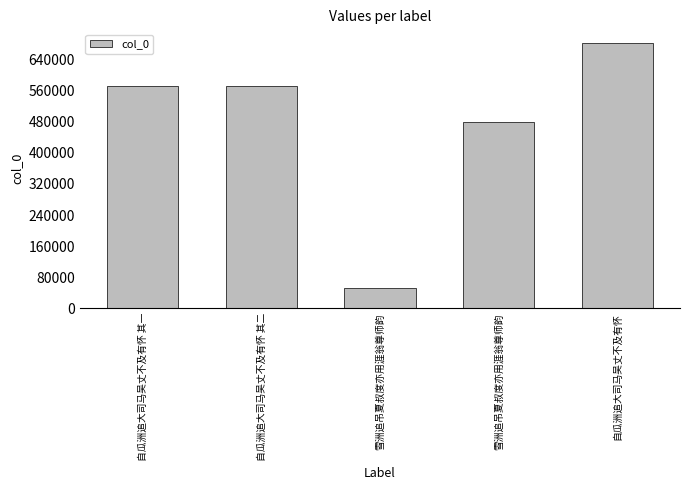

What is the difference between the maximum and second lowest values?

204319